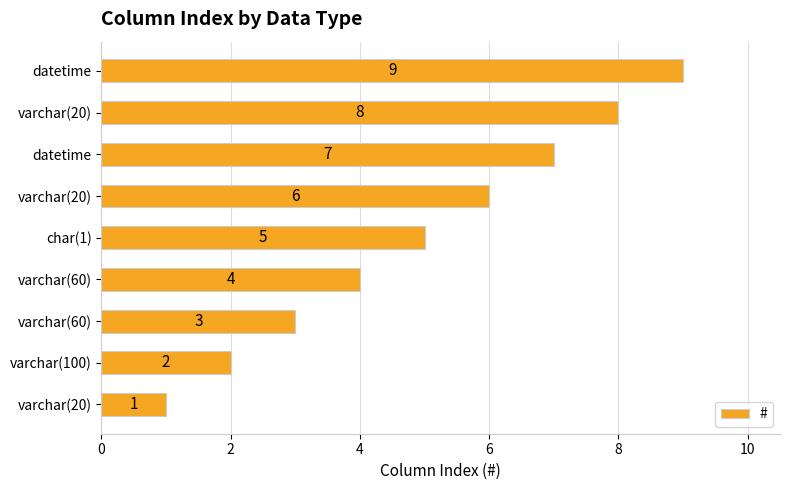

Count the values in the range 3 to 7.

5